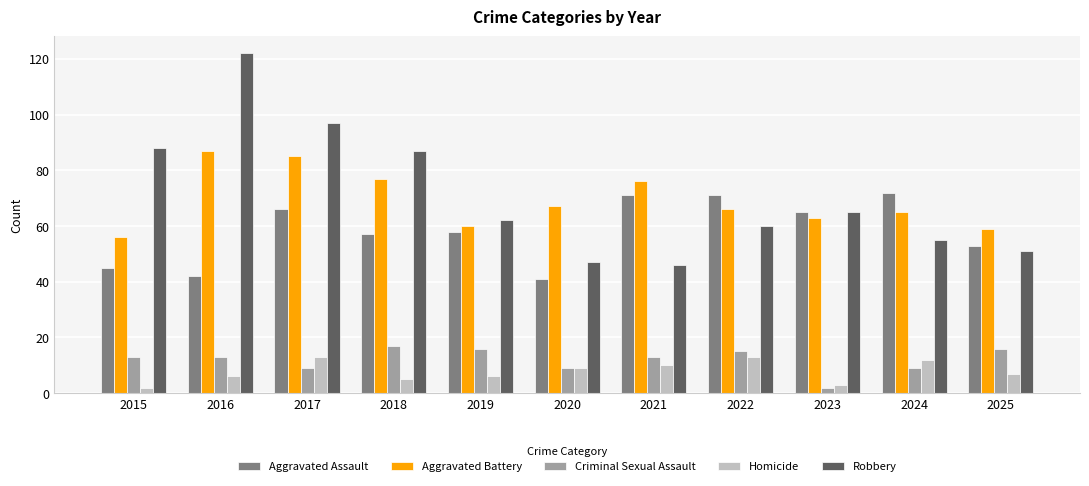

What is the value of the Homicide bar at the 4th from the left?

5